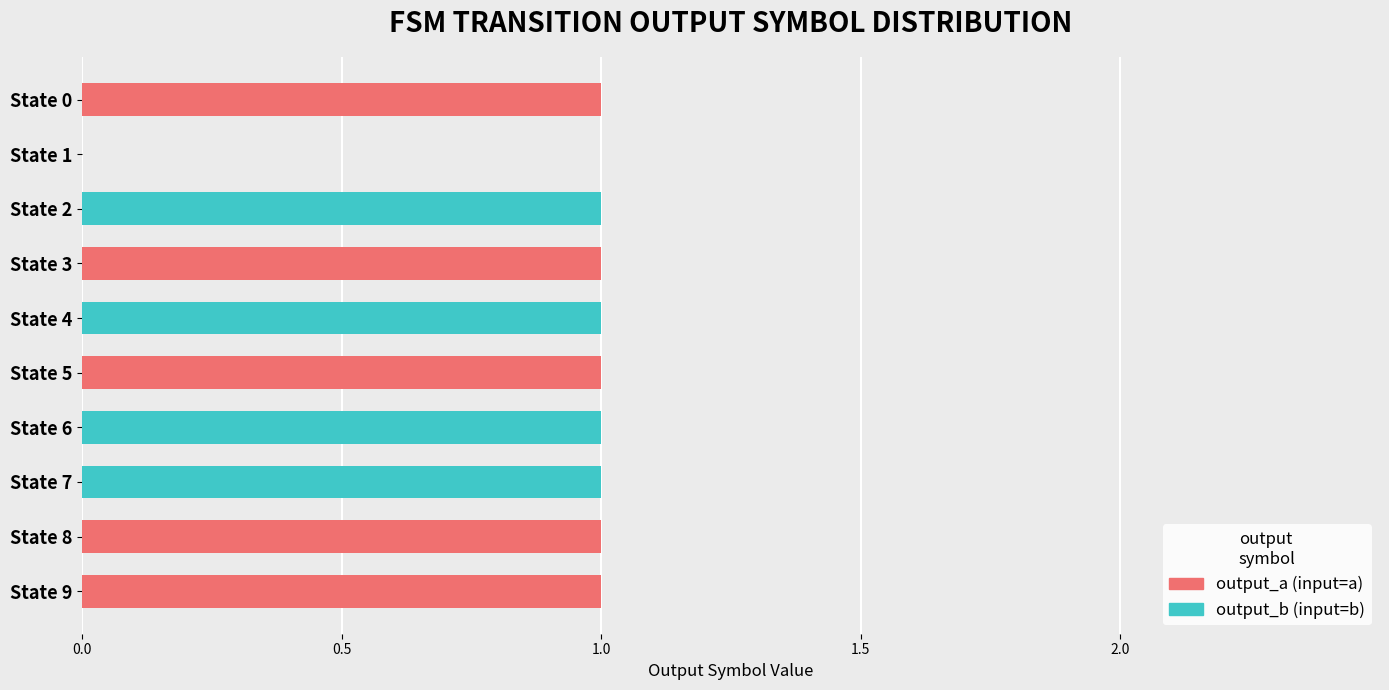

What are all the series names shown in the legend?

output_a (input=a), output_b (input=b)